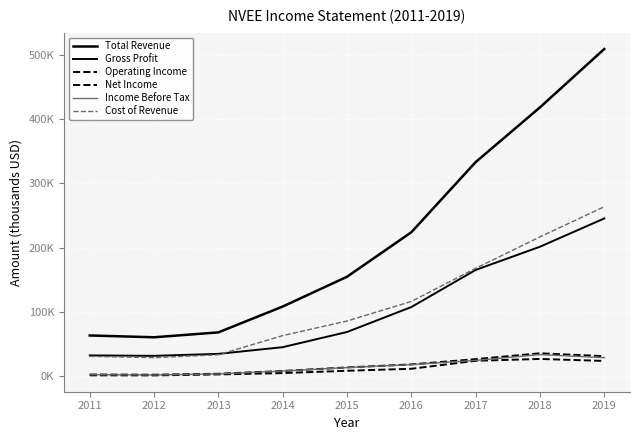

Is this an area chart (filled region under the line)?

No